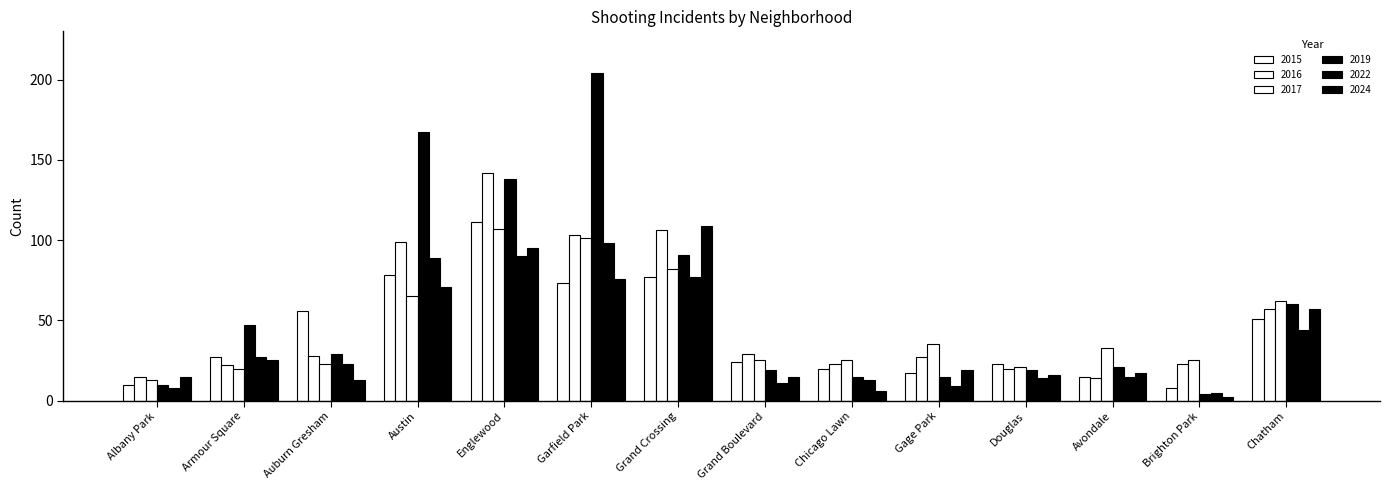

Reading left to right, list all the values displayed in this chart.

2015: Albany Park=10	Armour Square=27	Auburn Gresham=56	Austin=78	Englewood=111	Garfield Park=73	Grand Crossing=77	Grand Boulevard=24	Chicago Lawn=20	Gage Park=17	Douglas=23	Avondale=15	Brighton Park=8	Chatham=51
2016: Albany Park=15	Armour Square=22	Auburn Gresham=28	Austin=99	Englewood=142	Garfield Park=103	Grand Crossing=106	Grand Boulevard=29	Chicago Lawn=23	Gage Park=27	Douglas=20	Avondale=14	Brighton Park=23	Chatham=57
2017: Albany Park=13	Armour Square=20	Auburn Gresham=23	Austin=65	Englewood=107	Garfield Park=101	Grand Crossing=82	Grand Boulevard=25	Chicago Lawn=25	Gage Park=35	Douglas=21	Avondale=33	Brighton Park=25	Chatham=62
2019: Albany Park=10	Armour Square=47	Auburn Gresham=29	Austin=167	Englewood=138	Garfield Park=204	Grand Crossing=91	Grand Boulevard=19	Chicago Lawn=15	Gage Park=15	Douglas=19	Avondale=21	Brighton Park=4	Chatham=60
2022: Albany Park=8	Armour Square=27	Auburn Gresham=23	Austin=89	Englewood=90	Garfield Park=98	Grand Crossing=77	Grand Boulevard=11	Chicago Lawn=13	Gage Park=9	Douglas=14	Avondale=15	Brighton Park=5	Chatham=44
2024: Albany Park=15	Armour Square=25	Auburn Gresham=13	Austin=71	Englewood=95	Garfield Park=76	Grand Crossing=109	Grand Boulevard=15	Chicago Lawn=6	Gage Park=19	Douglas=16	Avondale=17	Brighton Park=2	Chatham=57